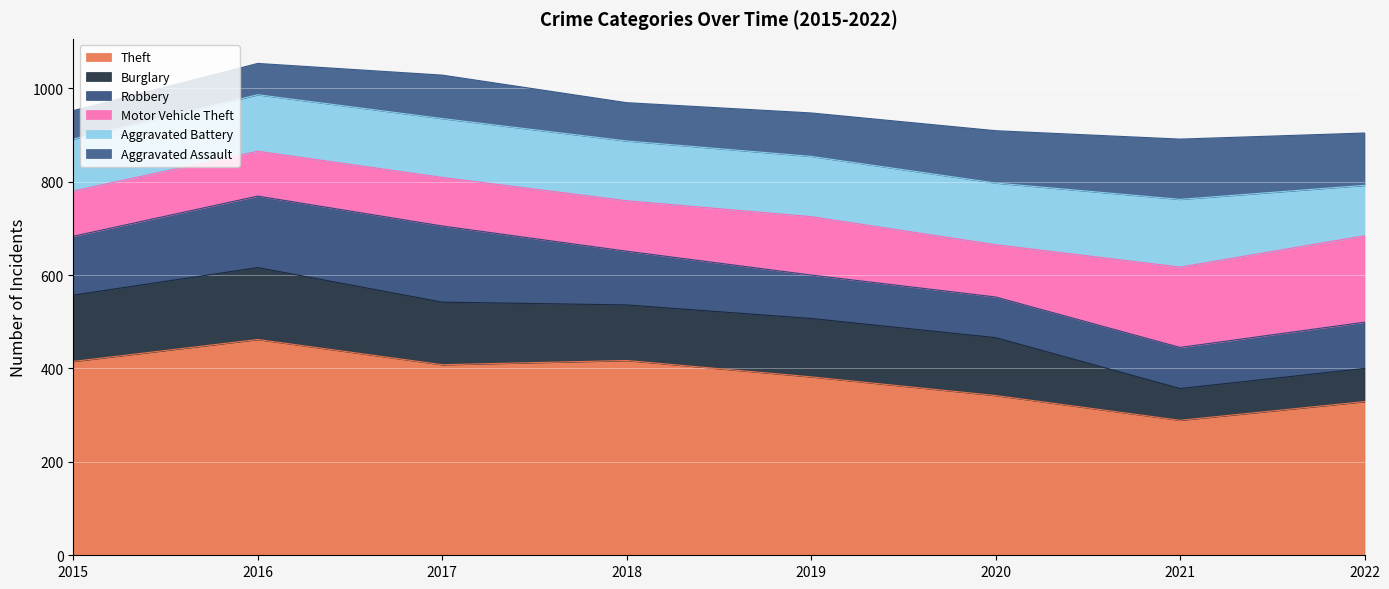

Is it true that Aggravated Assault equals 27 at 2016?

False